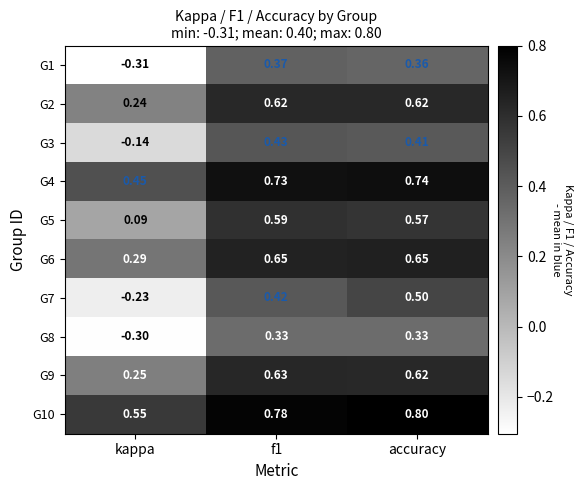

At which label does G8 reach its minimum?

kappa